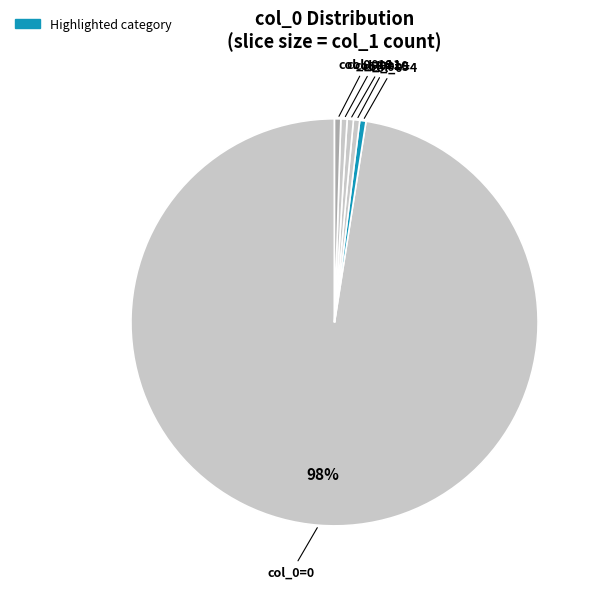

How many slices are in this pie chart?

6